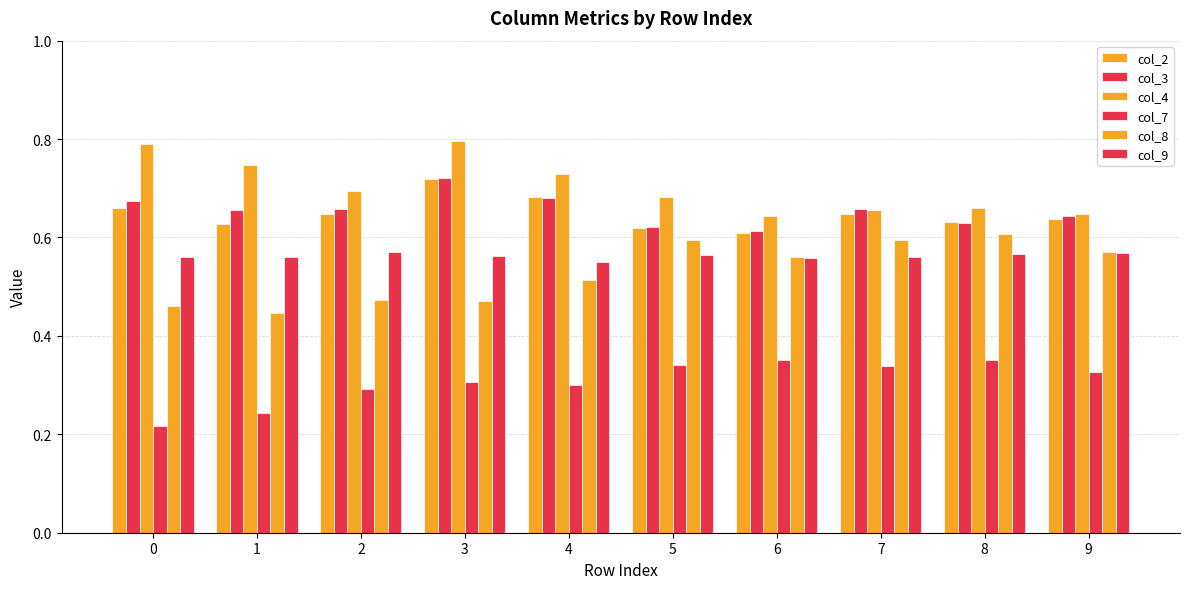

What is the value of the col_2 bar at the 2nd from the left?

0.6